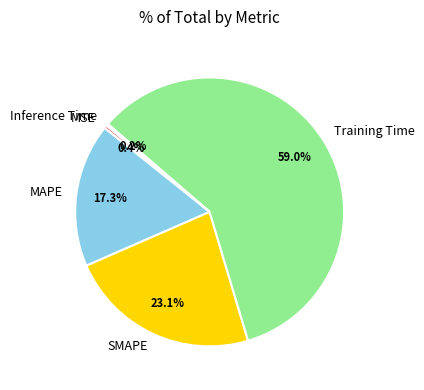

Which category has the biggest portion of the pie?

Training Time